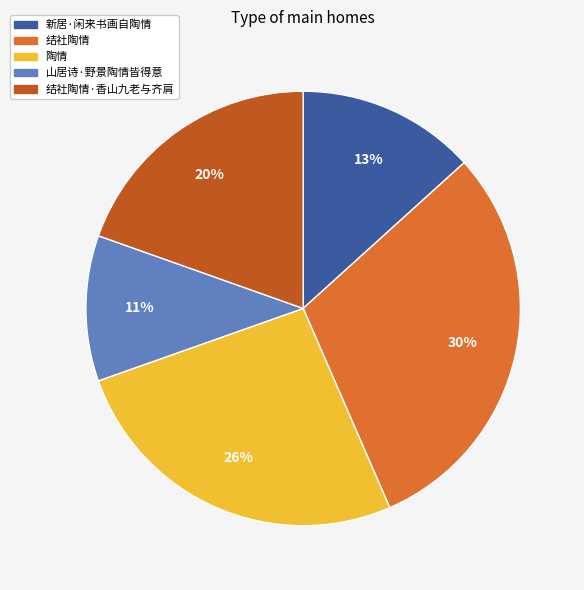

Which has a higher value, 山居诗·野景陶情皆得意 or 新居·闲来书画自陶情?

新居·闲来书画自陶情